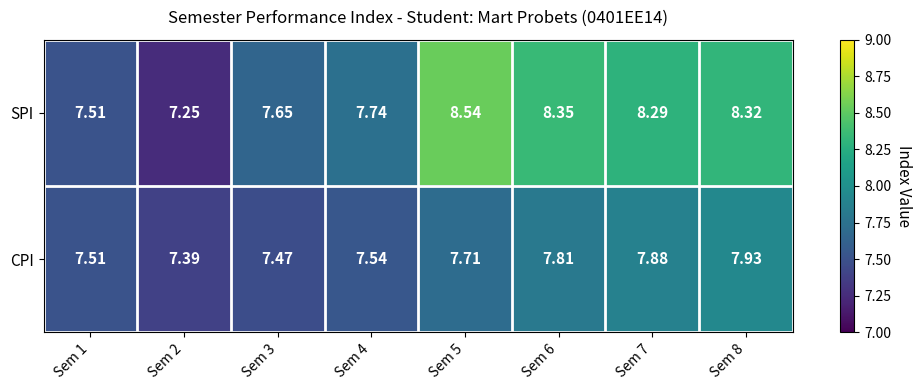

Is the value of SPI at Sem 7 greater than the value of CPI at Sem 5?

Yes